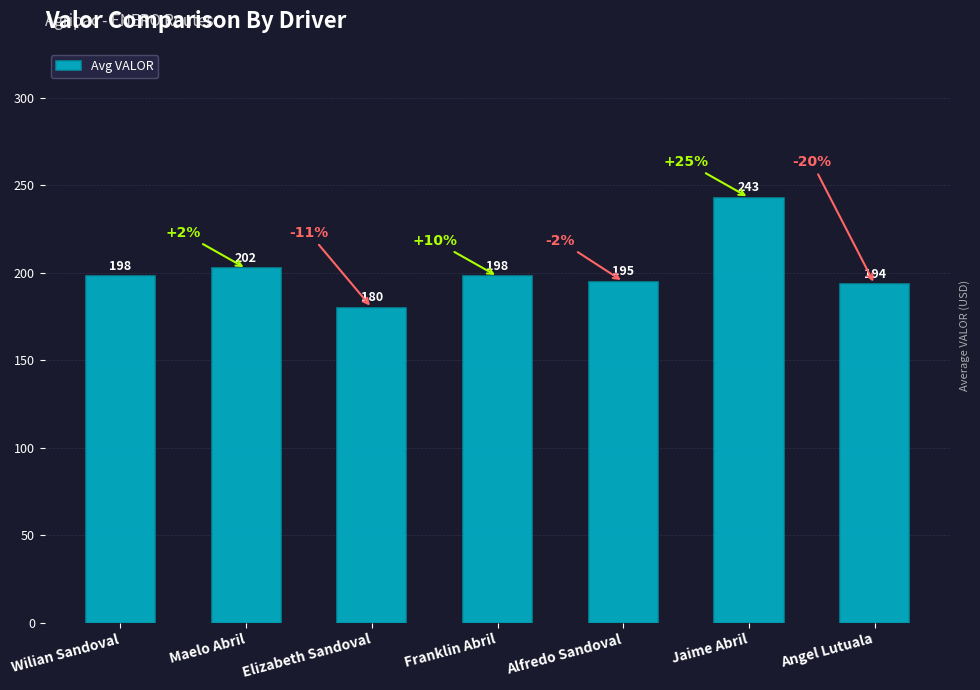

The chart shows a value of 309.6 at Maelo Abril. True or false?

False